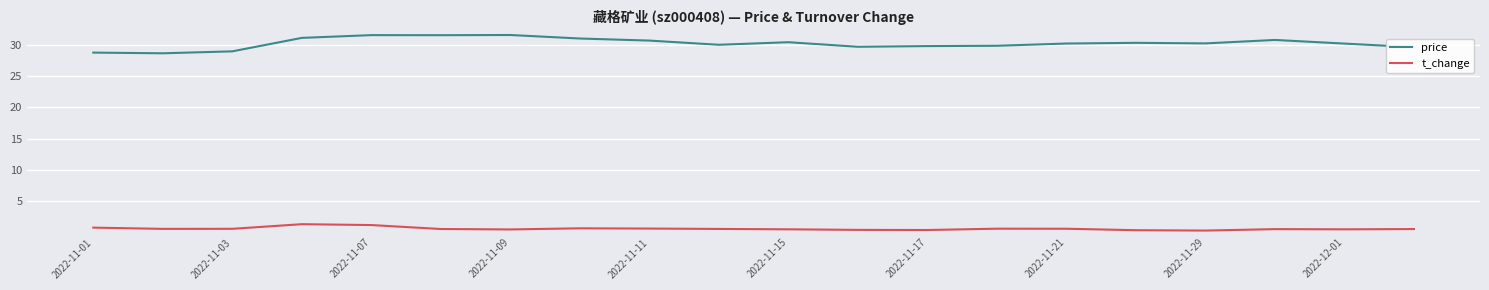

Which series has the largest range (max minus min)?

price